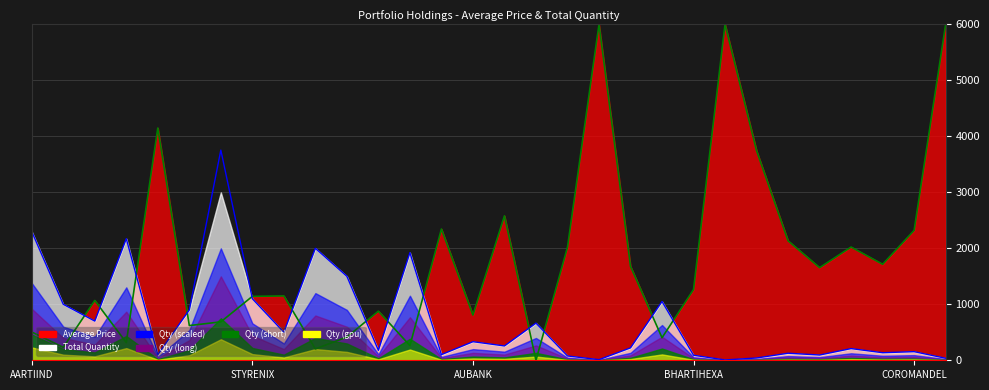

What is the difference between the second highest and second lowest values in the Qty Line series?

2289.0